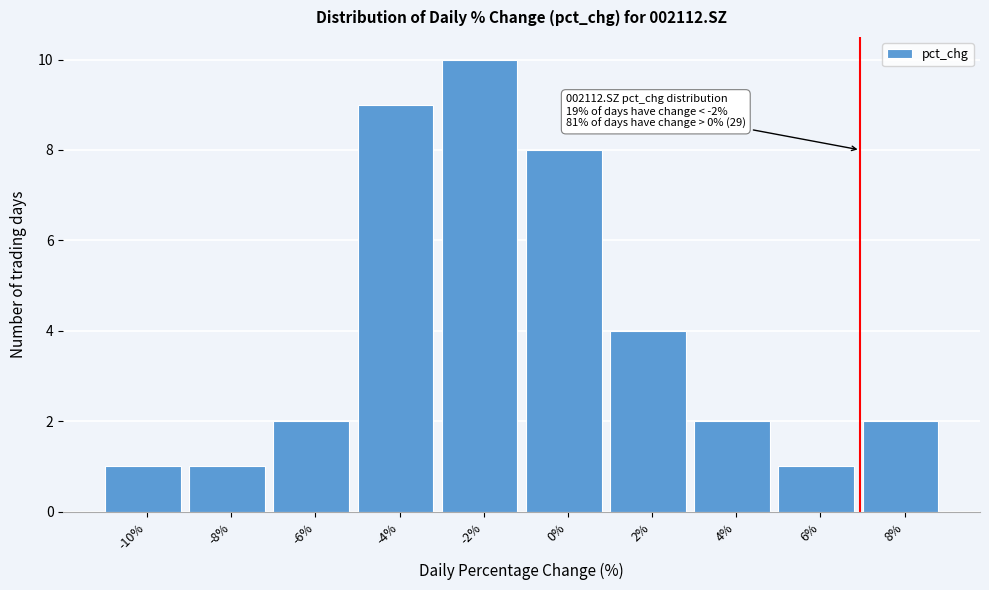

Reading left to right, list all the values displayed in this chart.

1	1	2	9	10	8	4	2	1	2